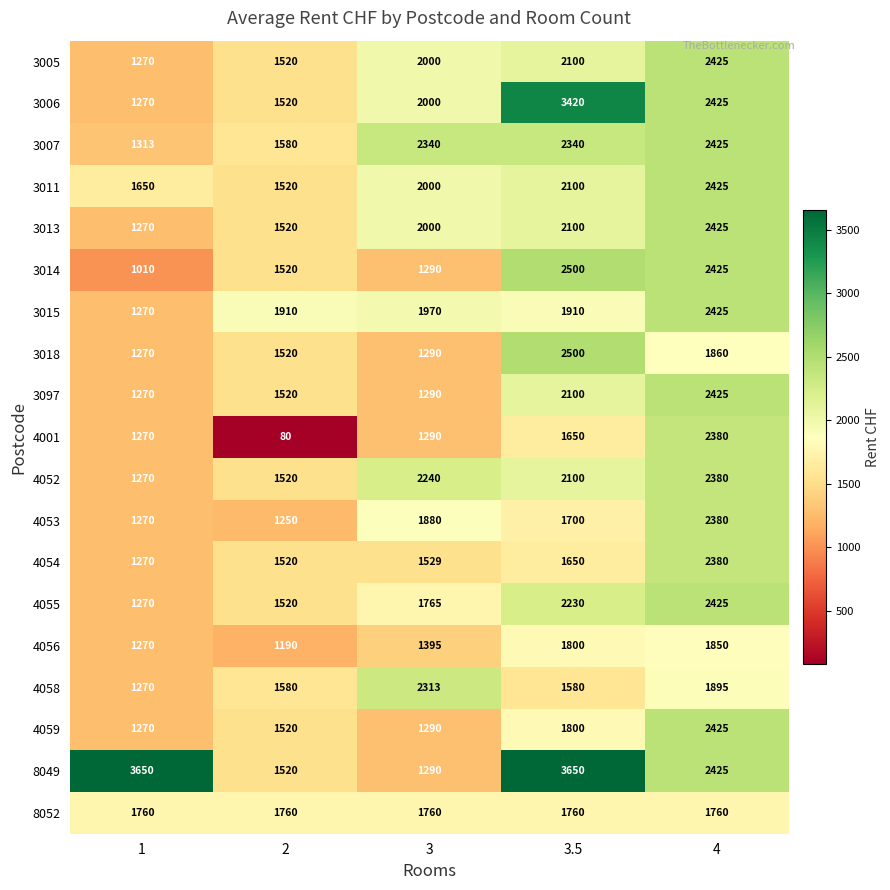

List the labels in order of 4054 value, smallest first.

1, 2, 3, 3.5, 4